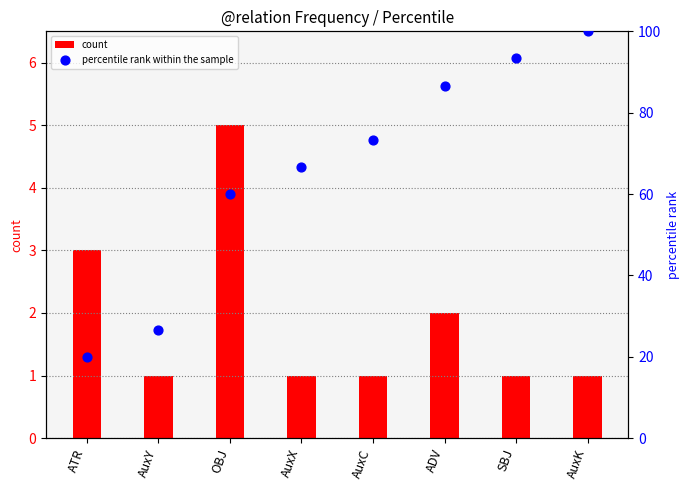

Which series contains the lowest Y value?

count